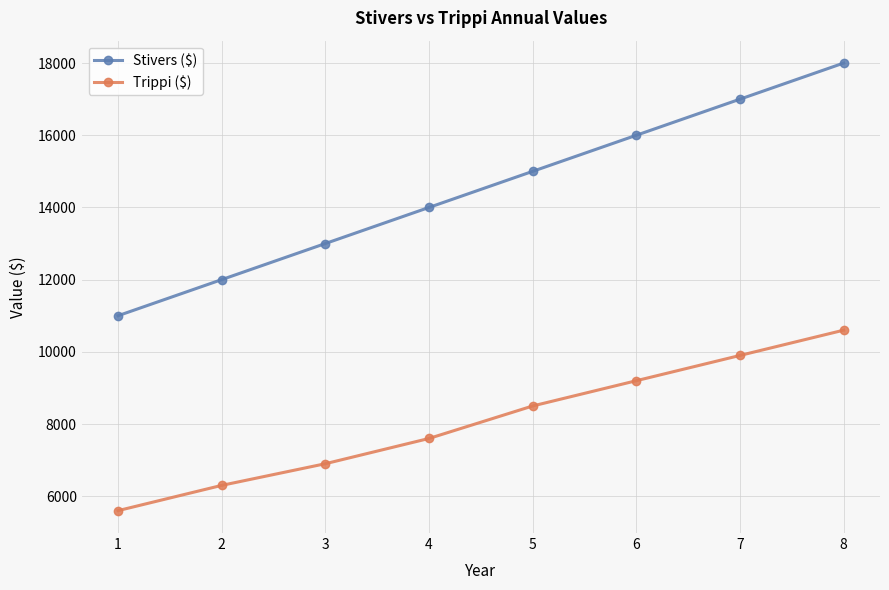

At 8, list the series in order from smallest to largest.

Trippi ($), Stivers ($)